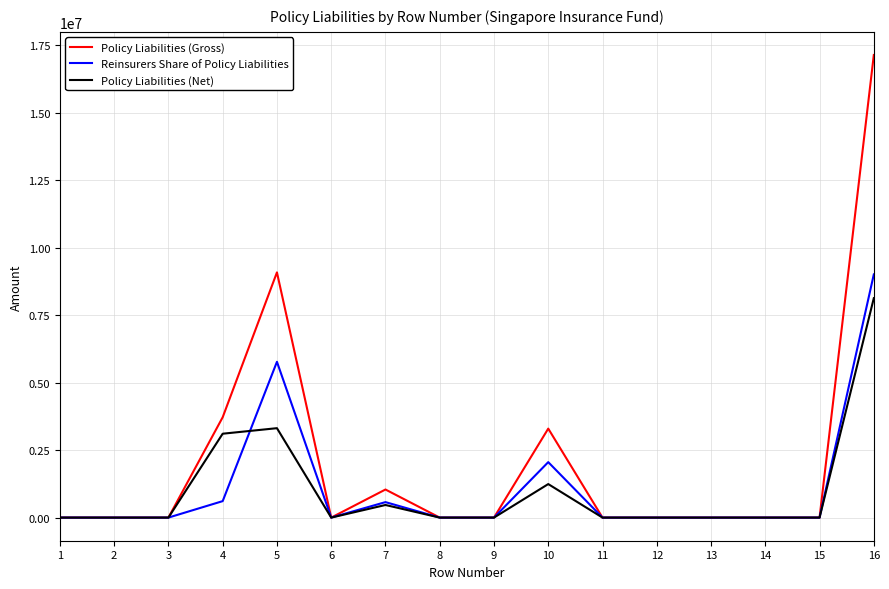

Is it true that Reinsurers Share of Policy Liabilities equals -3012987 at 11?

False